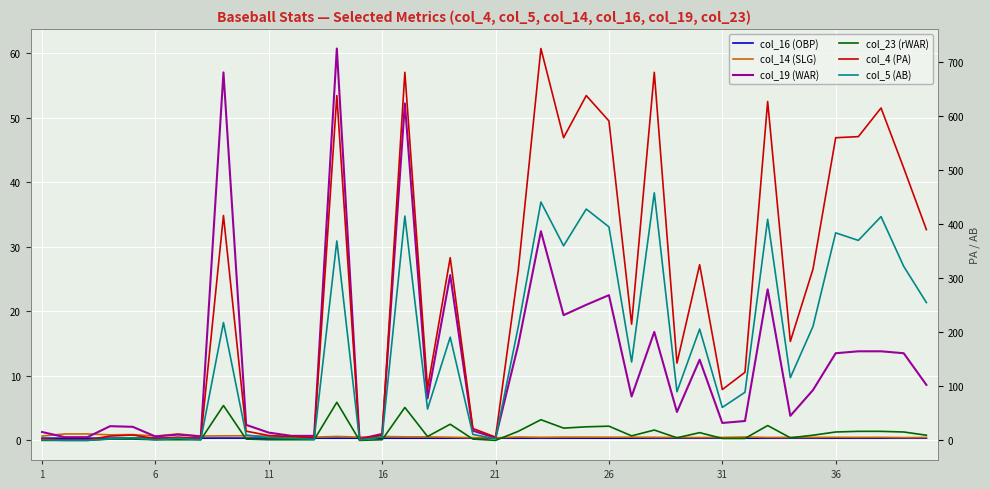

What are all the series names shown in the legend?

col_16 (OBP), col_14 (SLG), col_19 (WAR), col_23 (rWAR), col_4 (PA), col_5 (AB)